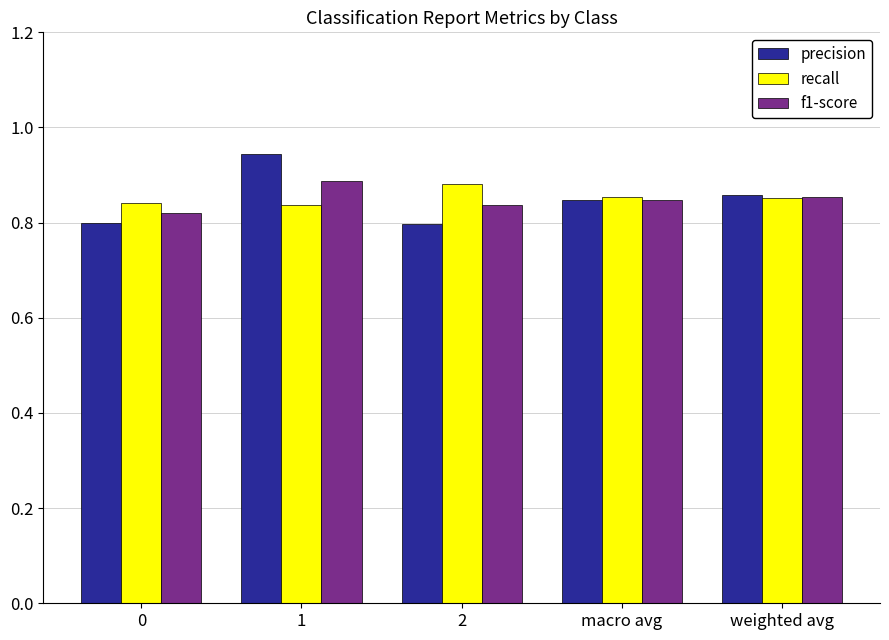

What is the sum of all precision values?

4.2